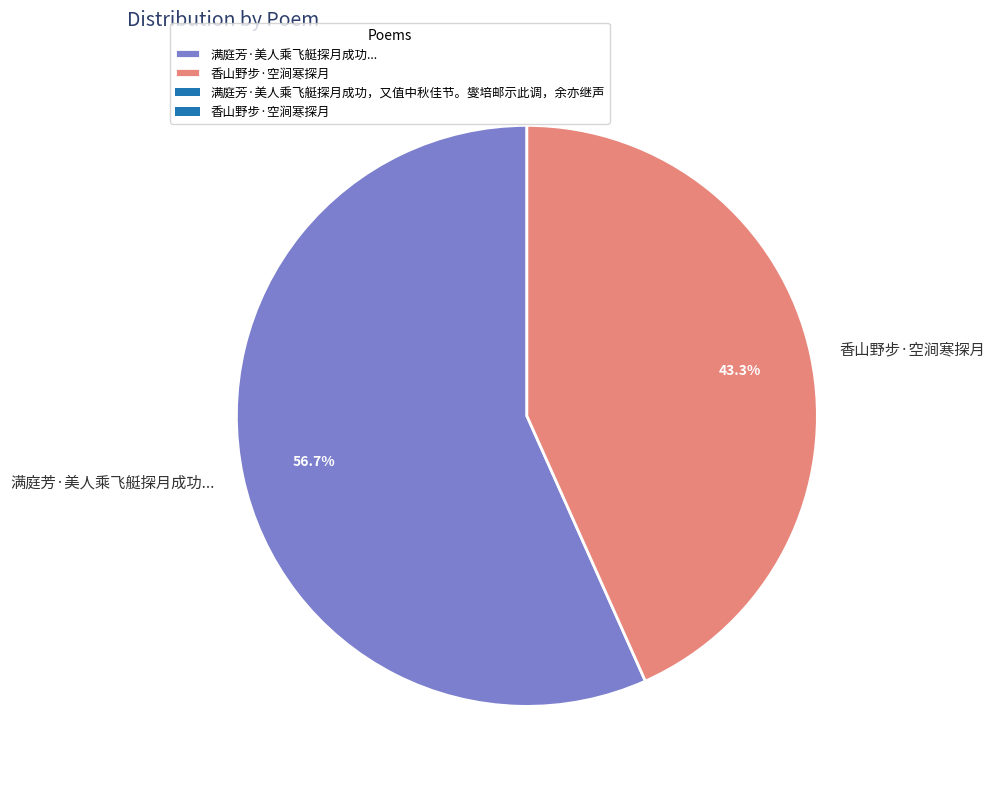

Rank the categories by value from highest to lowest.

满庭芳·美人乘飞艇探月成功..., 香山野步·空涧寒探月